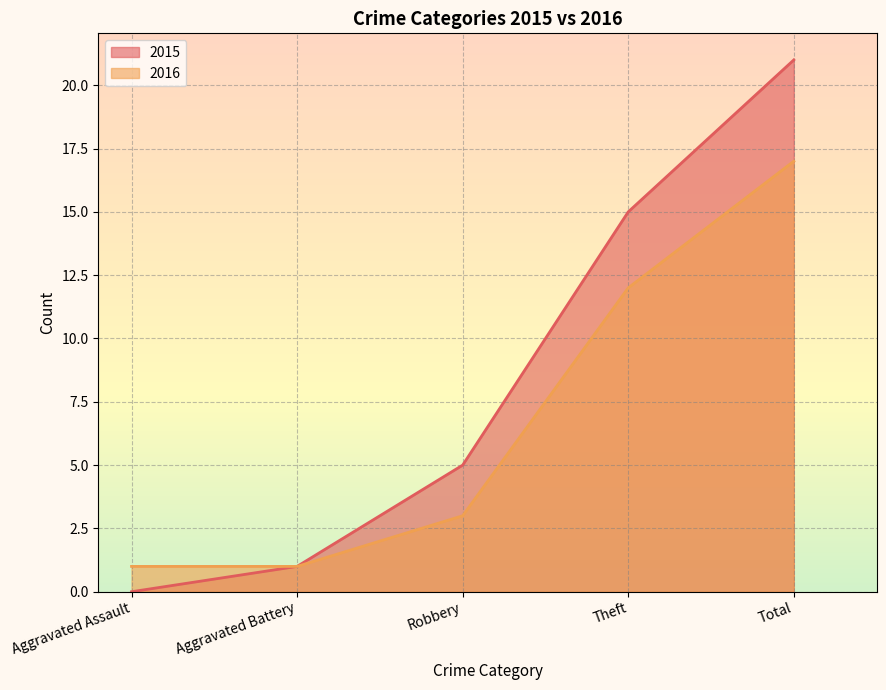

At which label does 2015 first exceed 5?

Theft